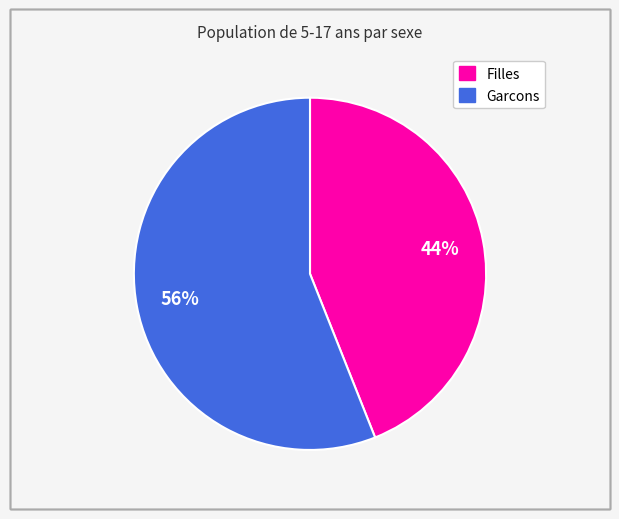

Is the sum of Garcons and Filles greater than half?

Yes